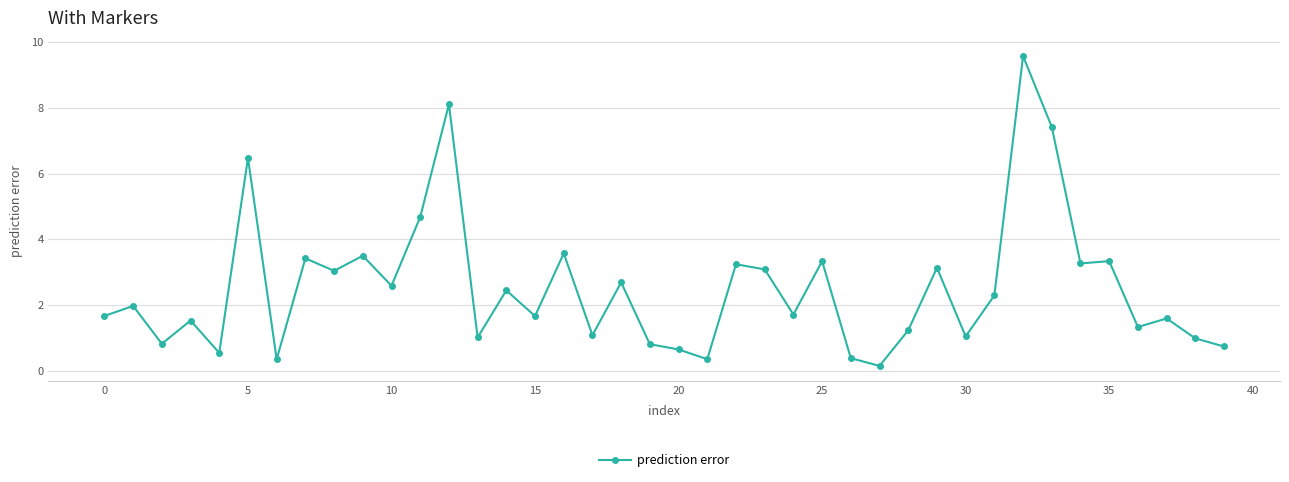

What is the greatest value displayed?

9.6